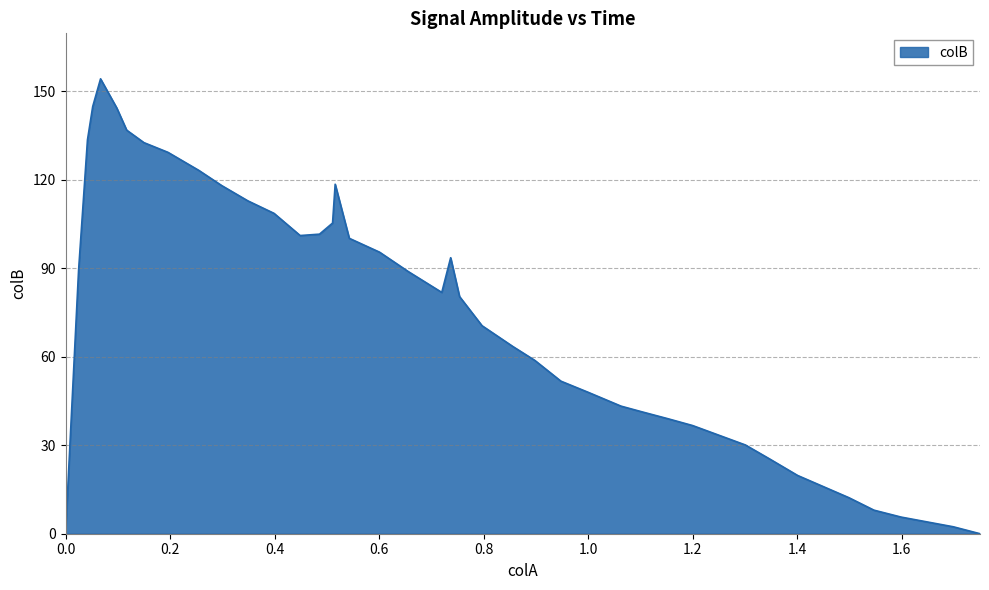

What is the sum of all values?

3051.7